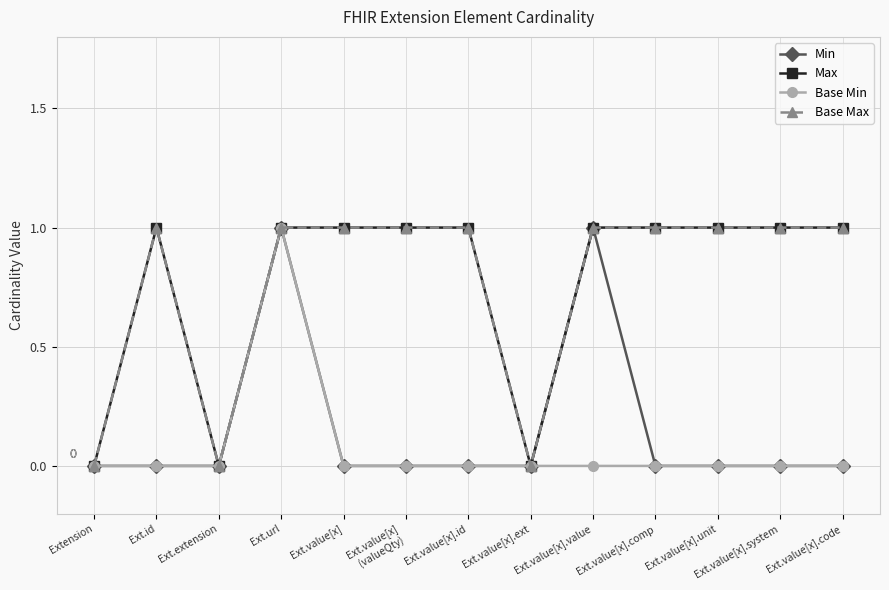

Is this an area chart (filled region under the line)?

No